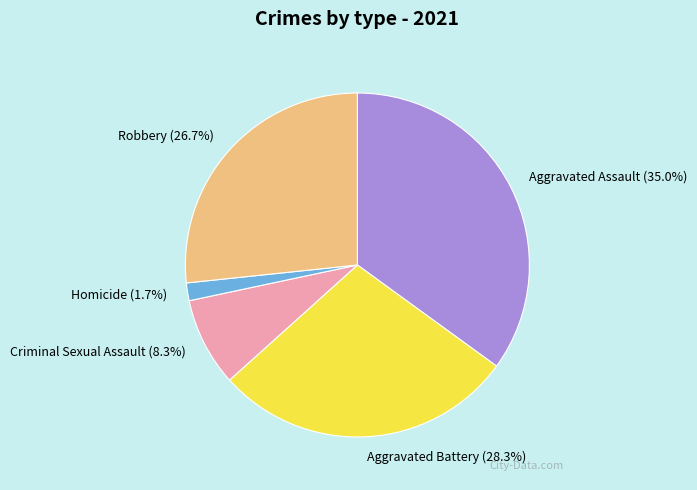

How many slices are in this pie chart?

5